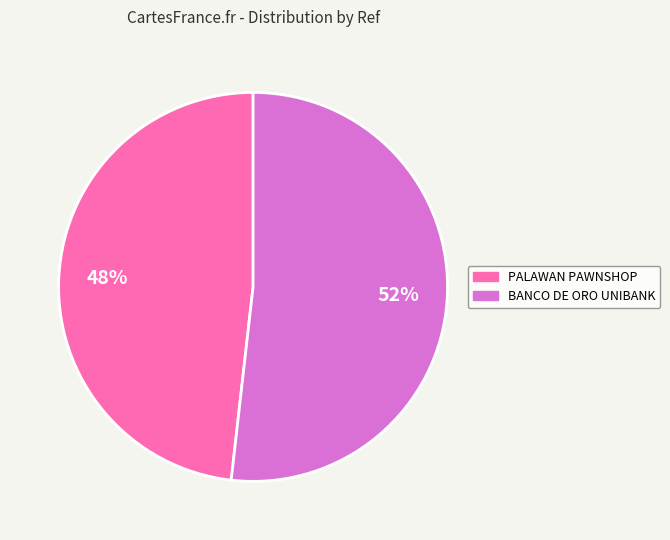

What percentage is the BANCO DE ORO UNIBANK slice, to the nearest percent?

52%